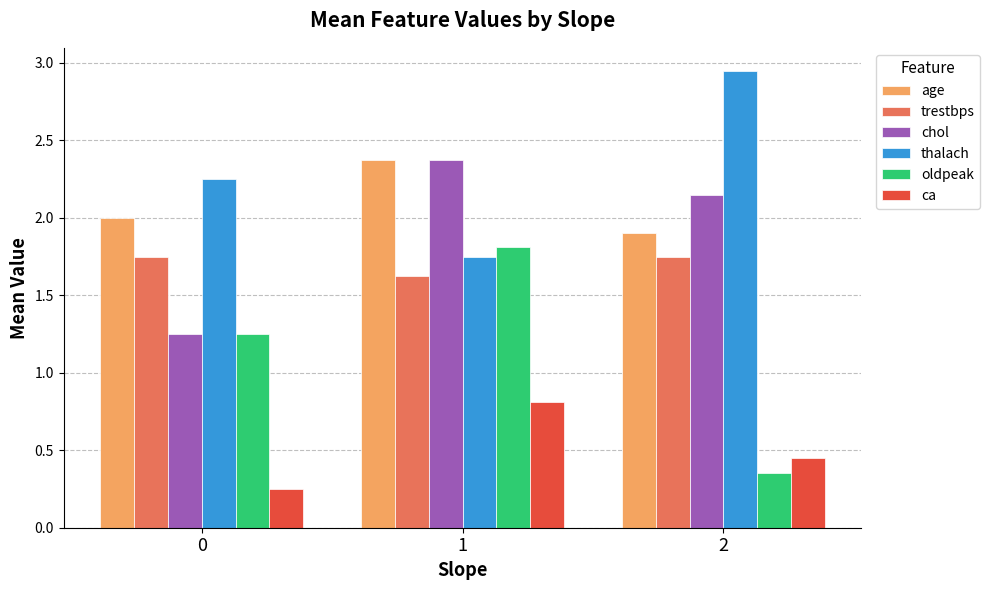

Which series changed the most between 0 and 1?

chol